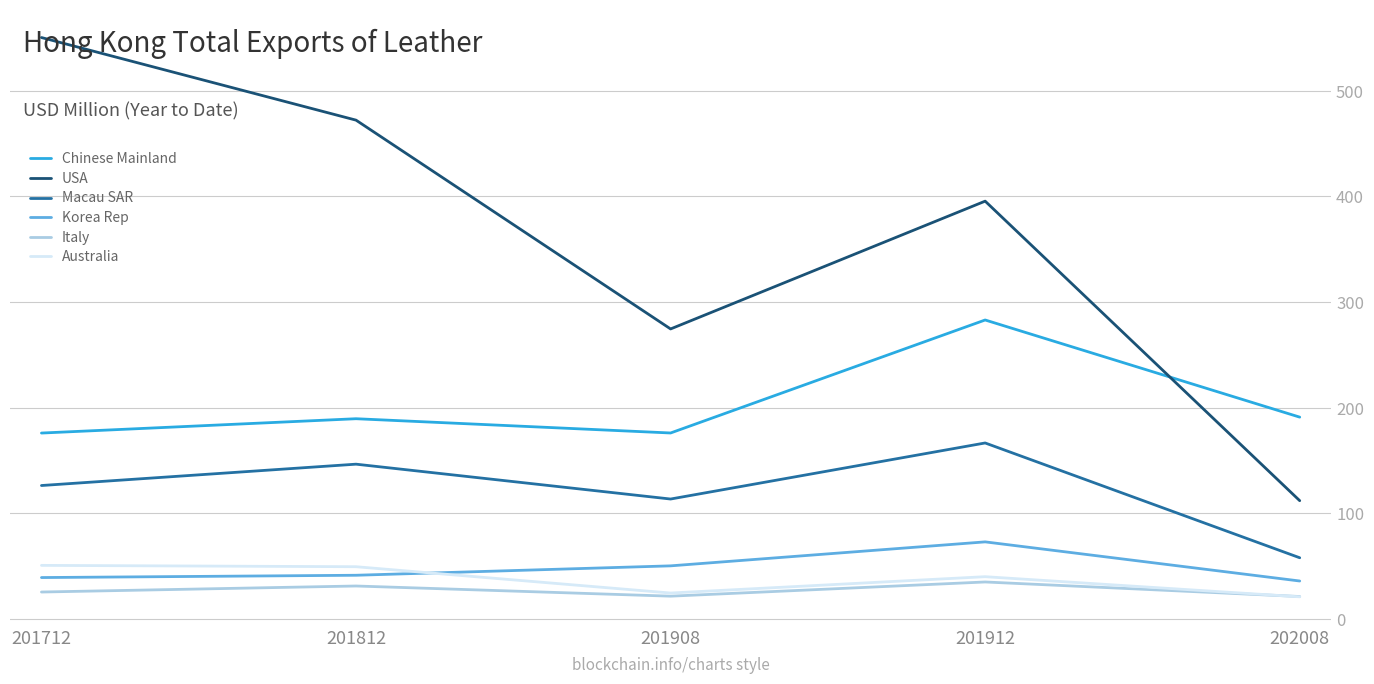

What is the difference between the second highest and second lowest values in the Italy series?

9.6